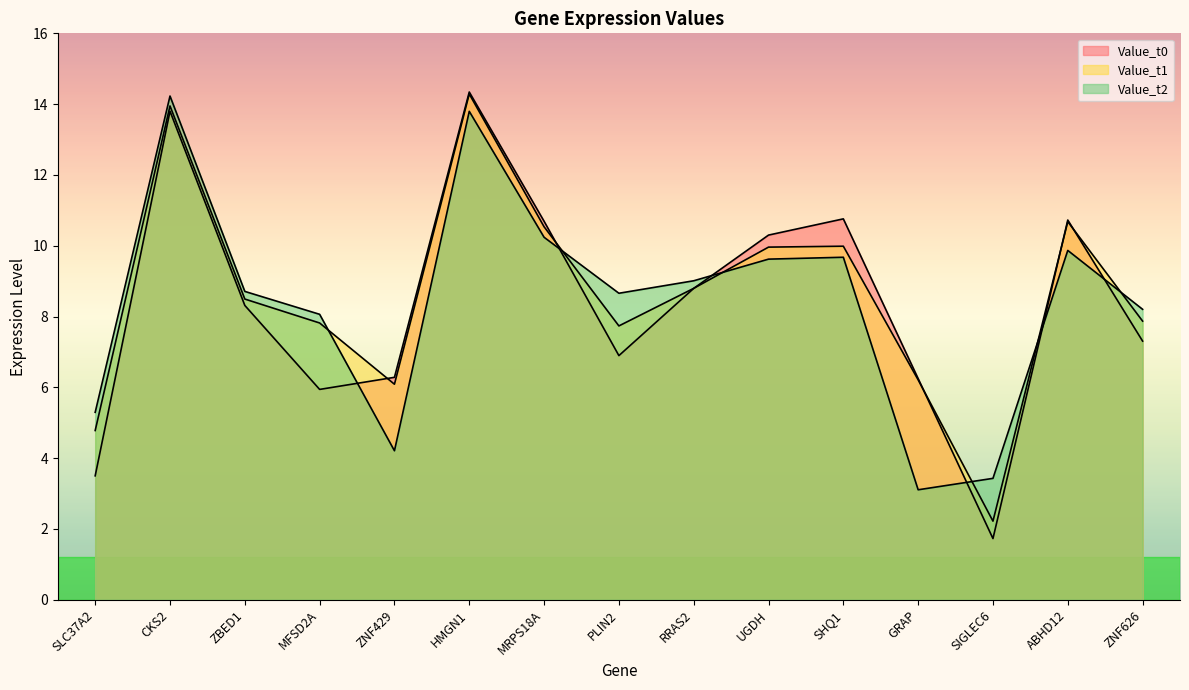

At which label does Value_t1 first exceed 8?

CKS2